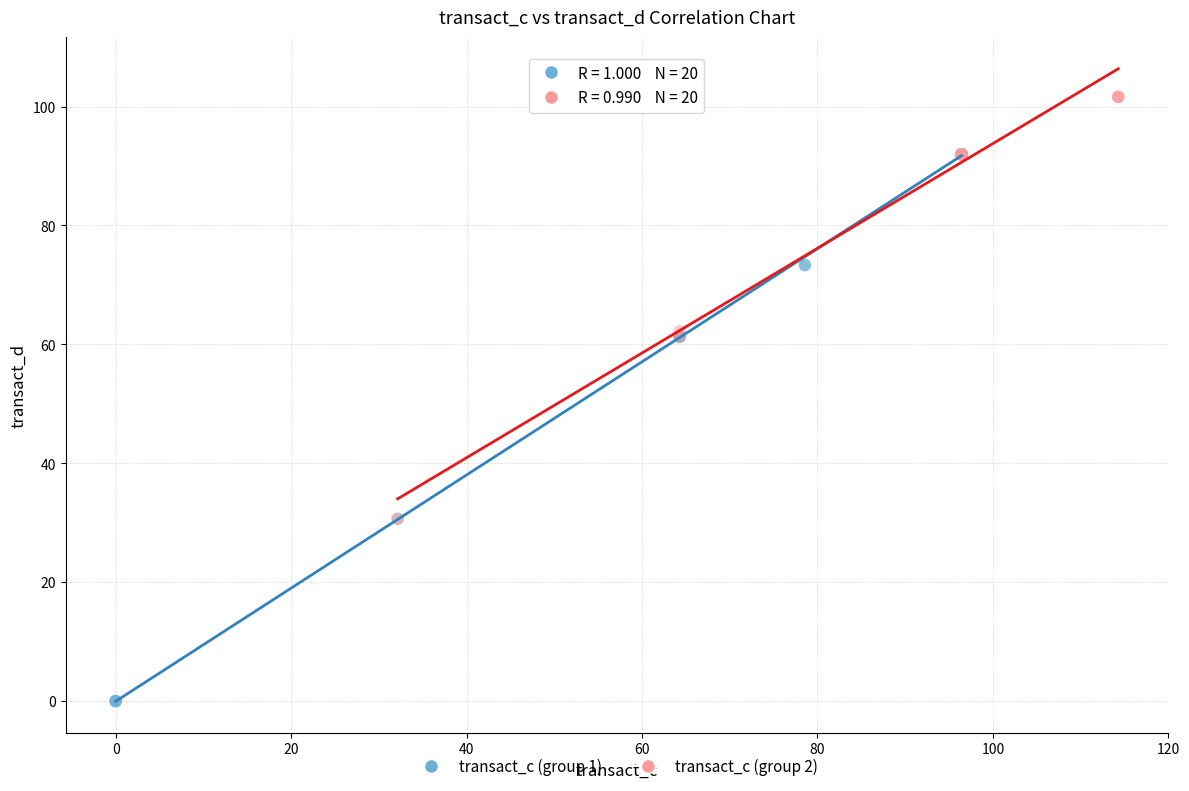

Which series reaches the maximum Y coordinate?

transact_c (group 2)